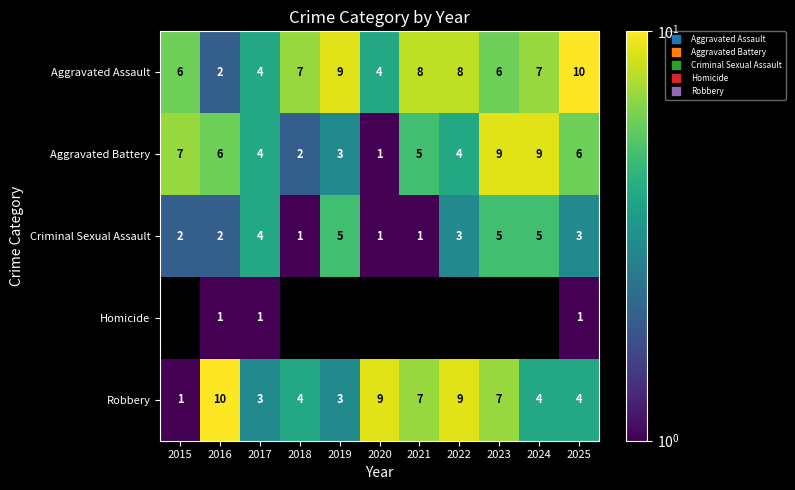

Count the Robbery values in the range 3 to 9.

9